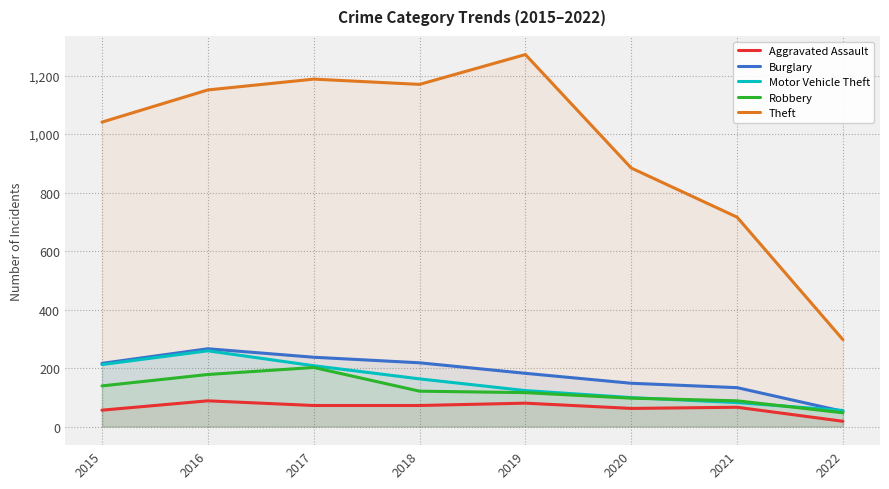

What is the greatest value displayed?

1272